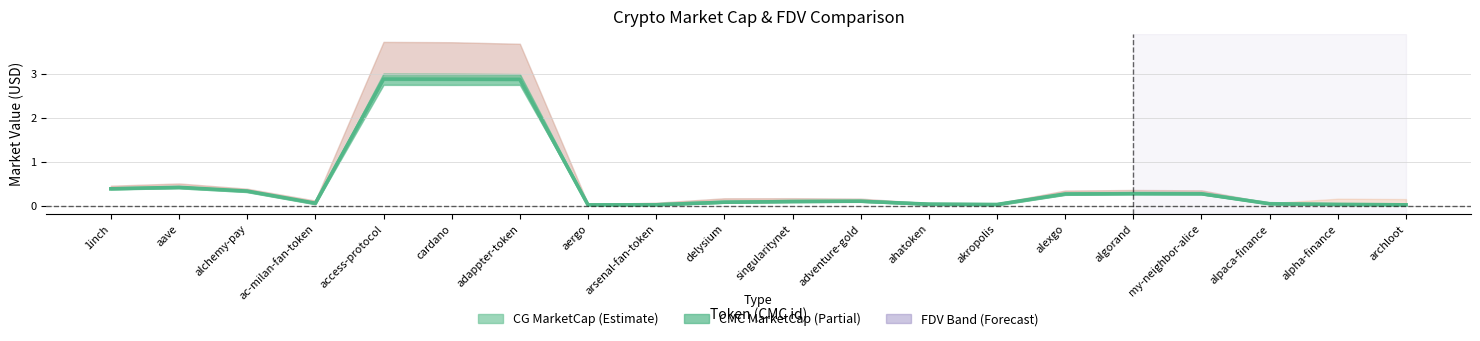

Reading left to right, transcribe all the data shown in this chart.

CG MarketCap: 1inch=0.4	aave=0.4	alchemy-pay=0.3	ac-milan-fan-token=0.0	access-protocol=2.9	cardano=2.9	adappter-token=2.9	aergo=0.0	arsenal-fan-token=0.0	delysium=0.1	singularitynet=0.1	adventure-gold=0.1	ahatoken=0.0	akropolis=0.0	alexgo=0.3	algorand=0.3	my-neighbor-alice=0.3	alpaca-finance=0.0	alpha-finance=0.0	archloot=0.0
CMC MarketCap: 1inch=0.4	aave=0.4	alchemy-pay=0.3	ac-milan-fan-token=0.1	access-protocol=2.9	cardano=2.9	adappter-token=2.9	aergo=0.0	arsenal-fan-token=0.0	delysium=0.1	singularitynet=0.1	adventure-gold=0.1	ahatoken=0.0	akropolis=0.0	alexgo=0.3	algorand=0.3	my-neighbor-alice=0.3	alpaca-finance=0.0	alpha-finance=0.0	archloot=0.0